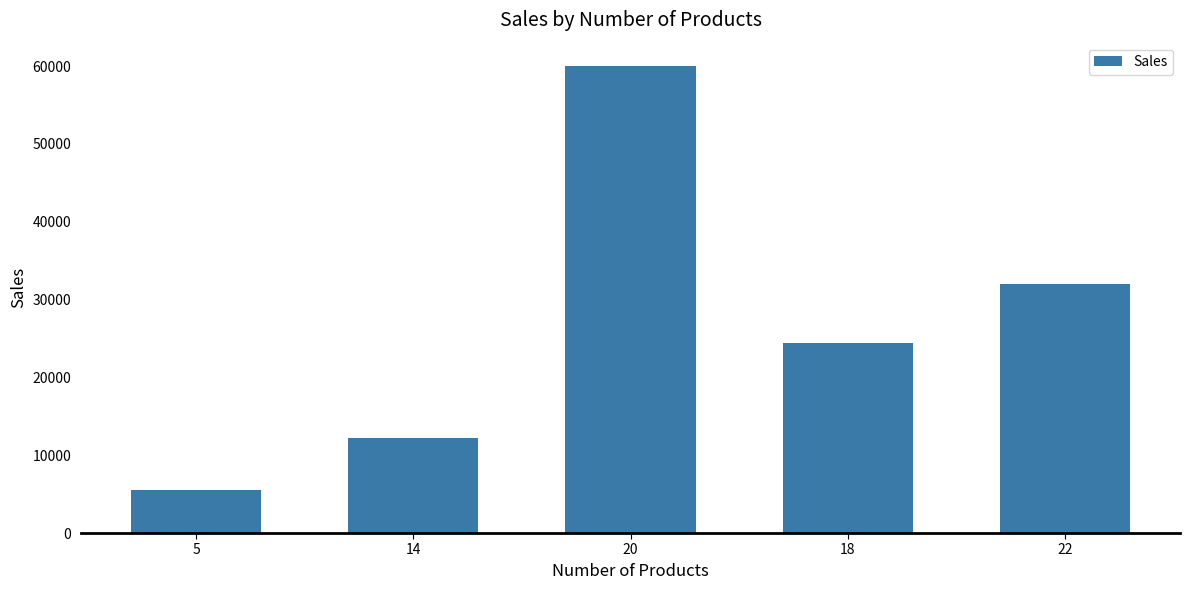

List the labels in order of value, smallest first.

5, 14, 18, 22, 20